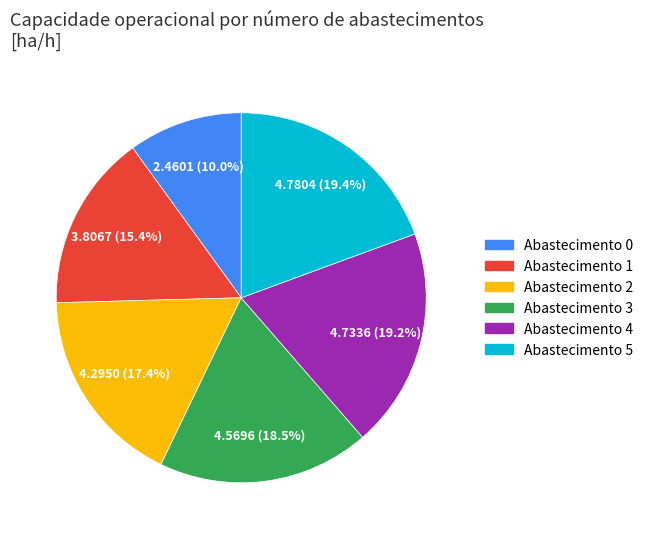

Is there a majority slice in this chart?

No